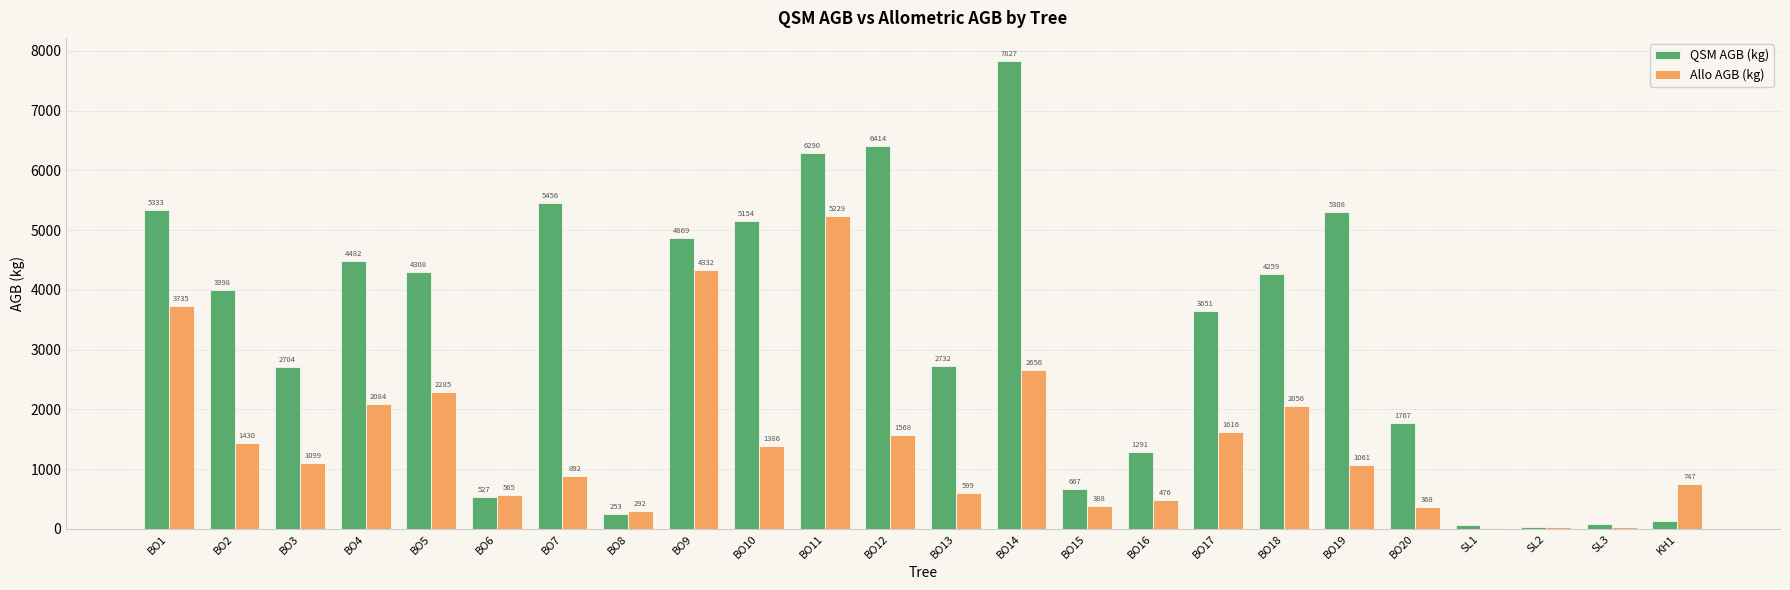

The value of QSM AGB (kg) at BO17 is 3650.7. True or false?

True